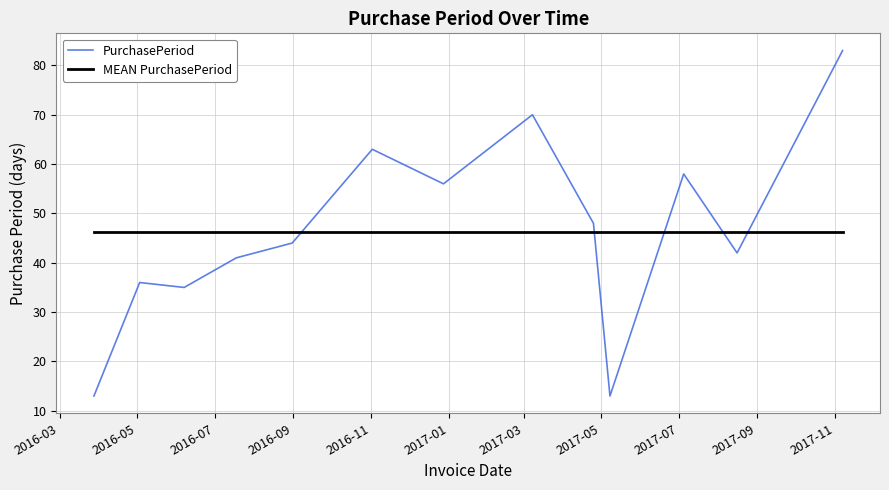

Count the number of data series in this chart.

2